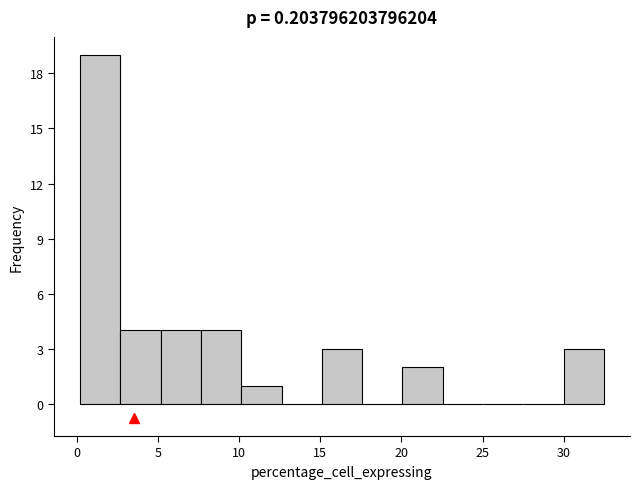

Reading left to right, transcribe this chart: for each bar, give the range it covers on the x-axis and its height. Neither the bar edges nor the heights are printed on the chart, so give them approximately, as read against the axes.

0.0 to 2.5: 19
2.5 to 5.0: 4
5.0 to 7.5: 4
7.5 to 10.0: 4
10.0 to 12.5: 1
12.5 to 15.0: 0
15.0 to 17.5: 3
17.5 to 20.0: 0
20.0 to 22.5: 2
22.5 to 25.0: 0
25.0 to 27.5: 0
27.5 to 30.0: 0
30.0 to 32.5: 3